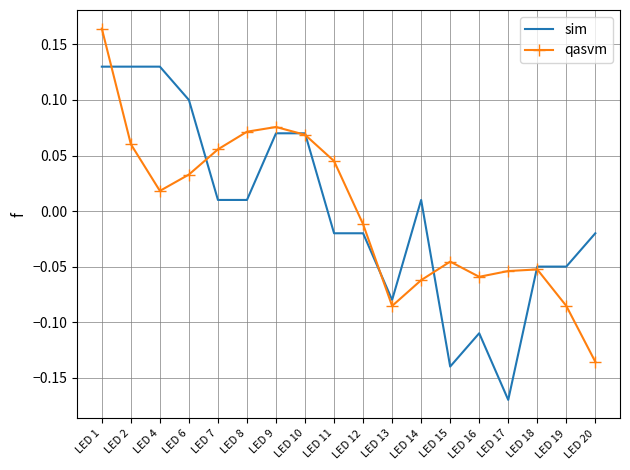

Rank the series by their maximum value, from lowest to highest.

sim, qasvm